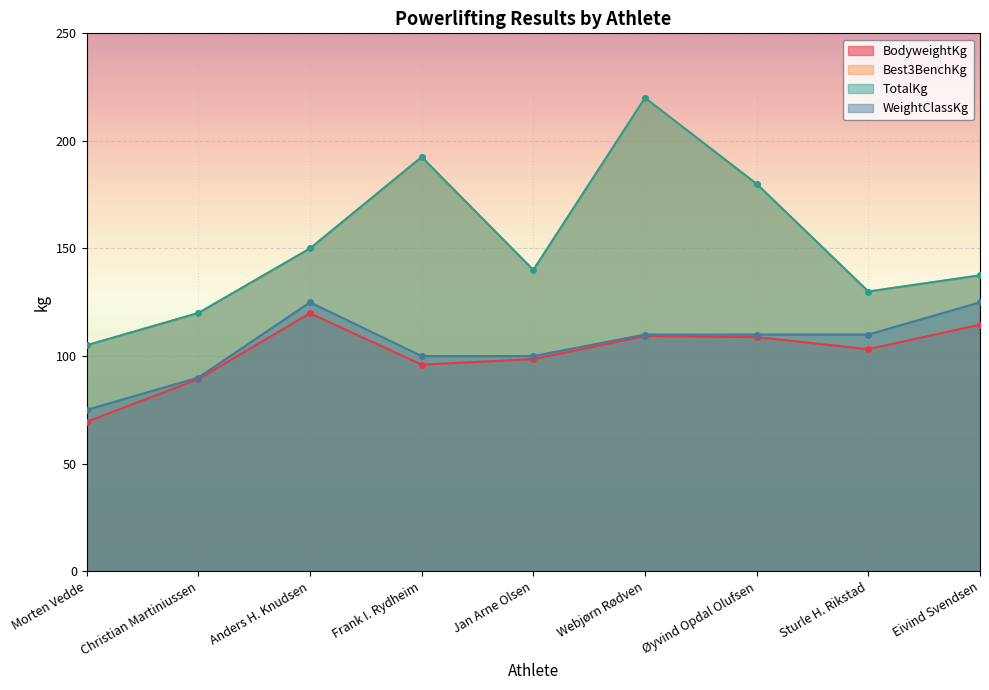

How many data points does each series have?

9